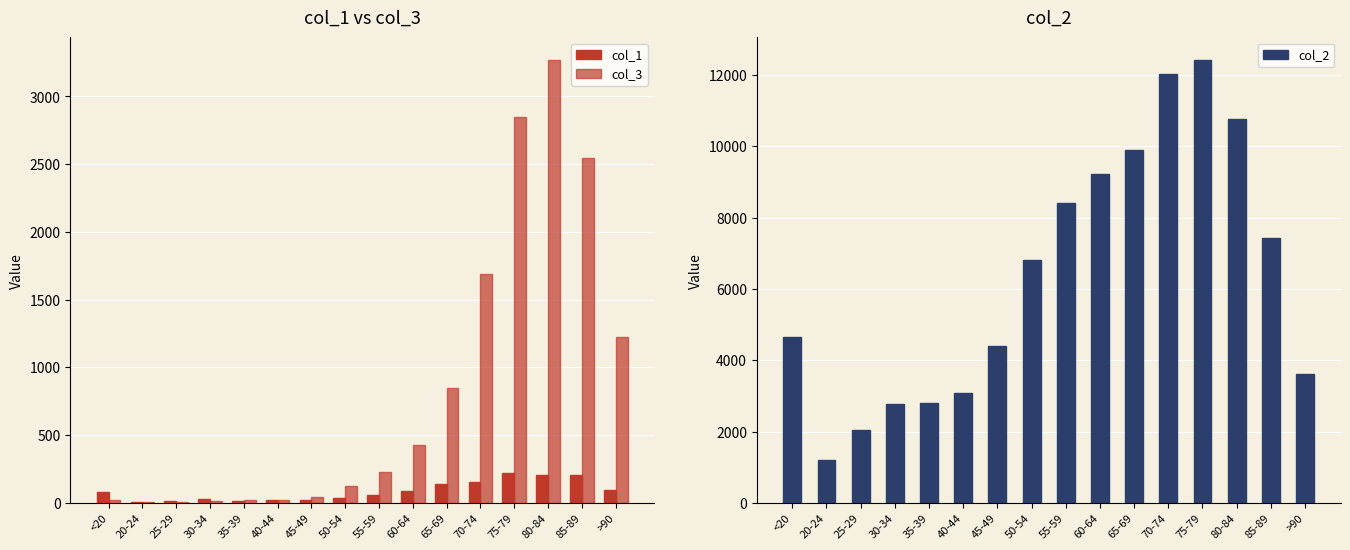

What is the difference between the highest and lowest values at 20-24?

1187